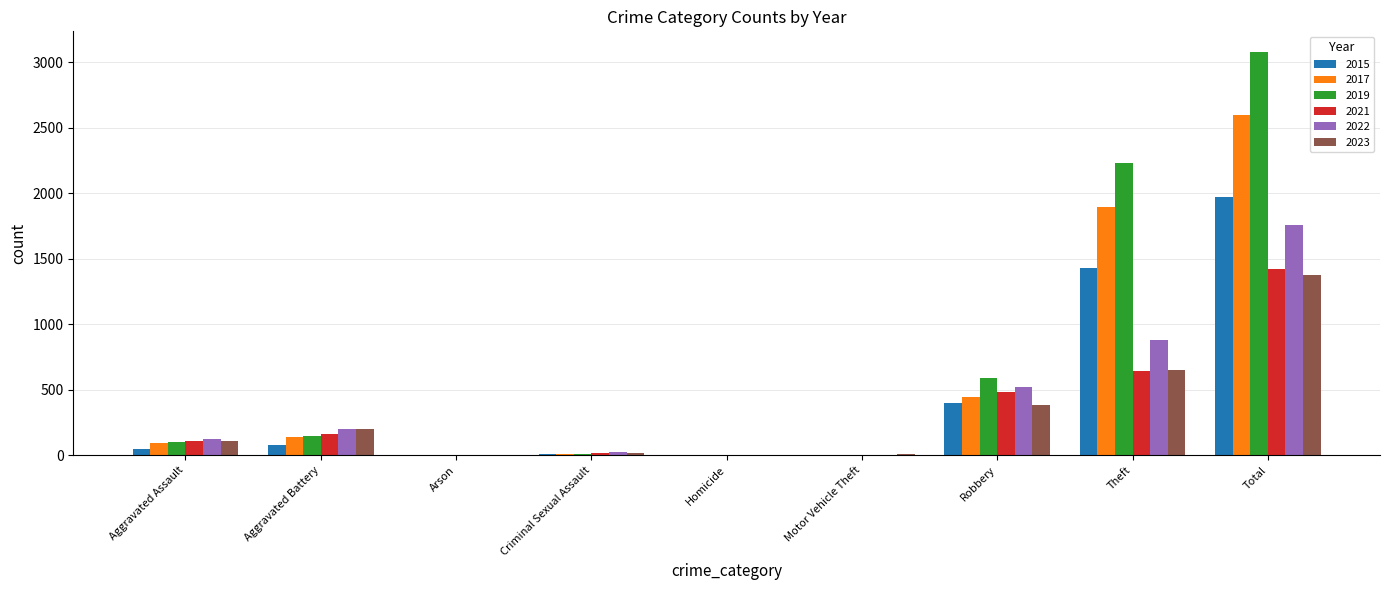

The 2023 series shows 80 at Aggravated Battery. True or false?

False